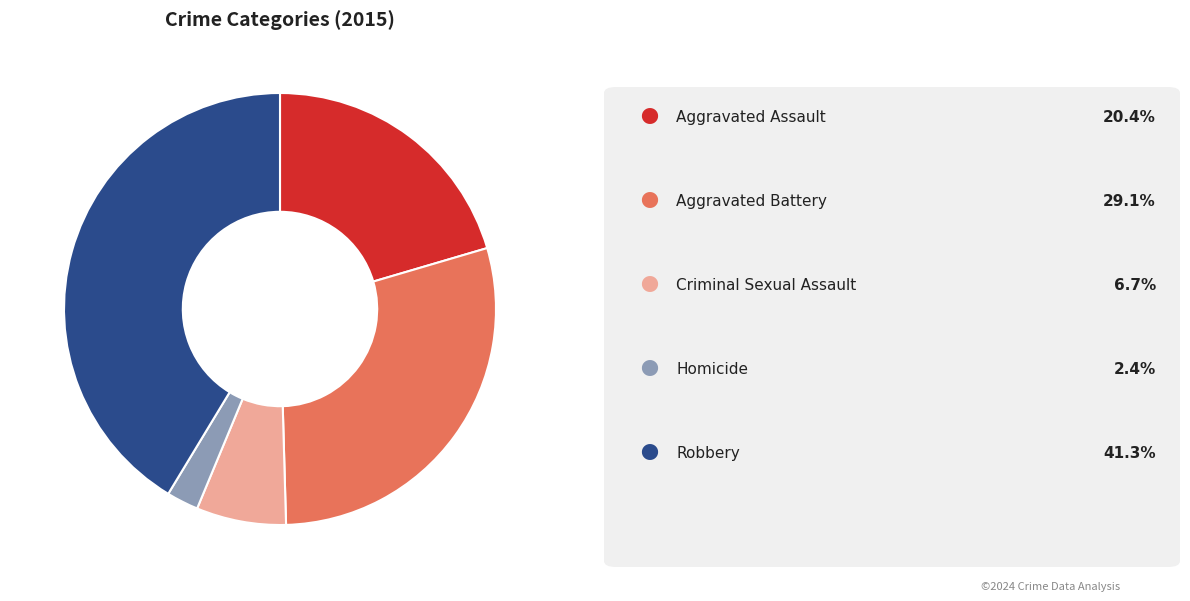

Is there a majority slice in this chart?

No